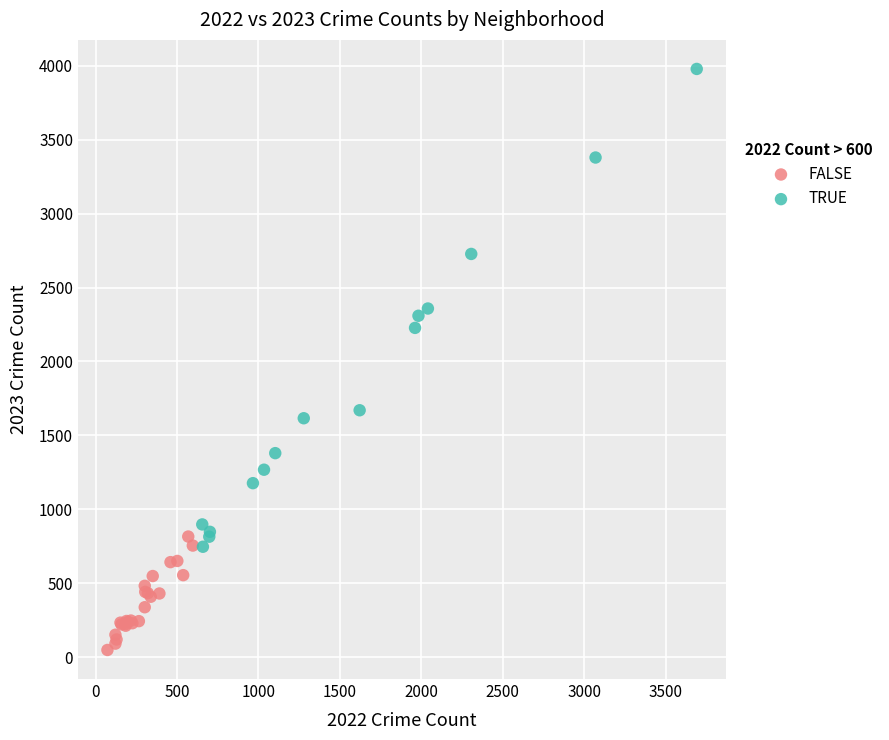

Which series has the largest Y range (max minus min)?

TRUE